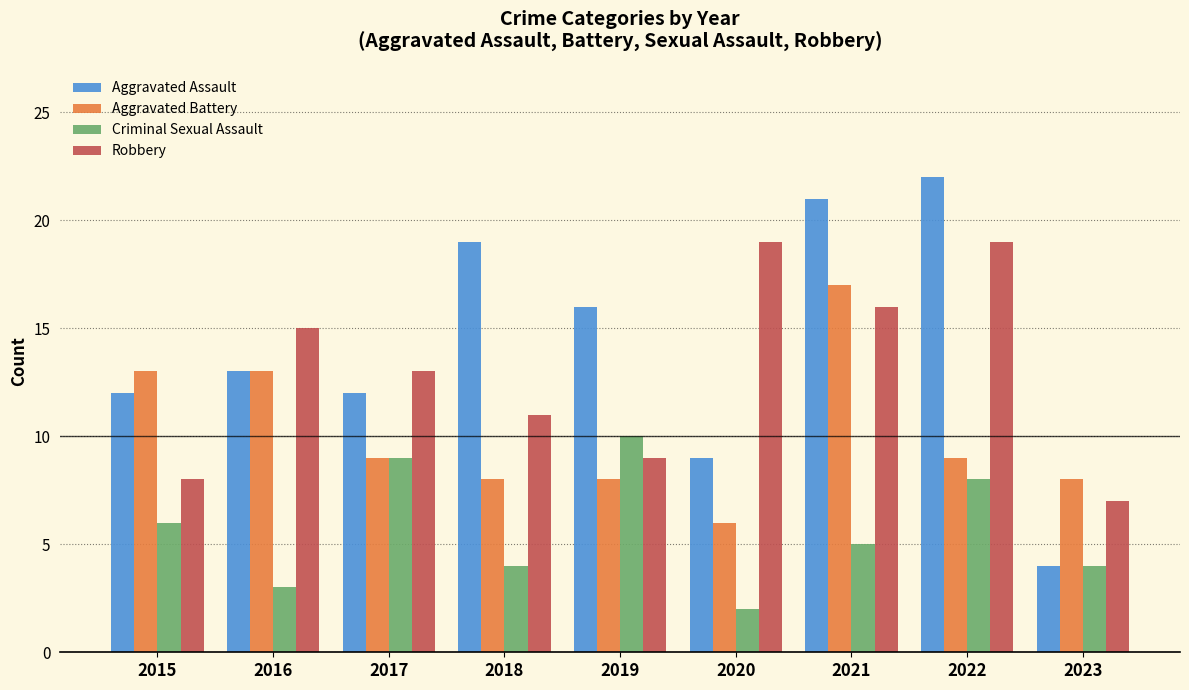

Where does the Robbery series first go above 13?

2016